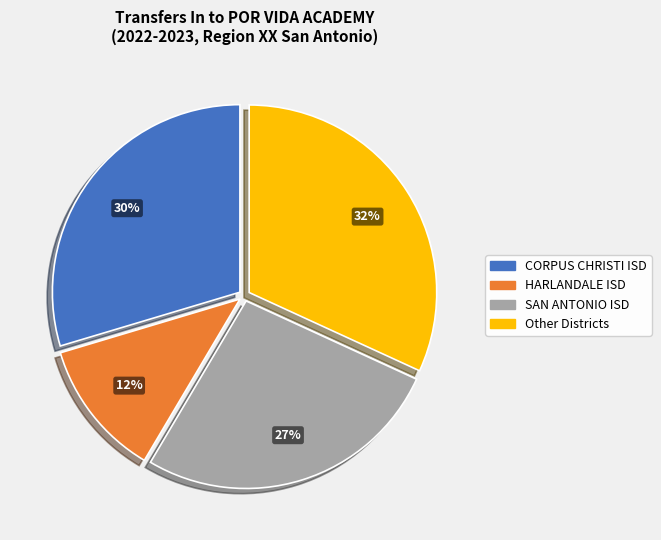

Which category has the smallest portion of the pie?

HARLANDALE ISD